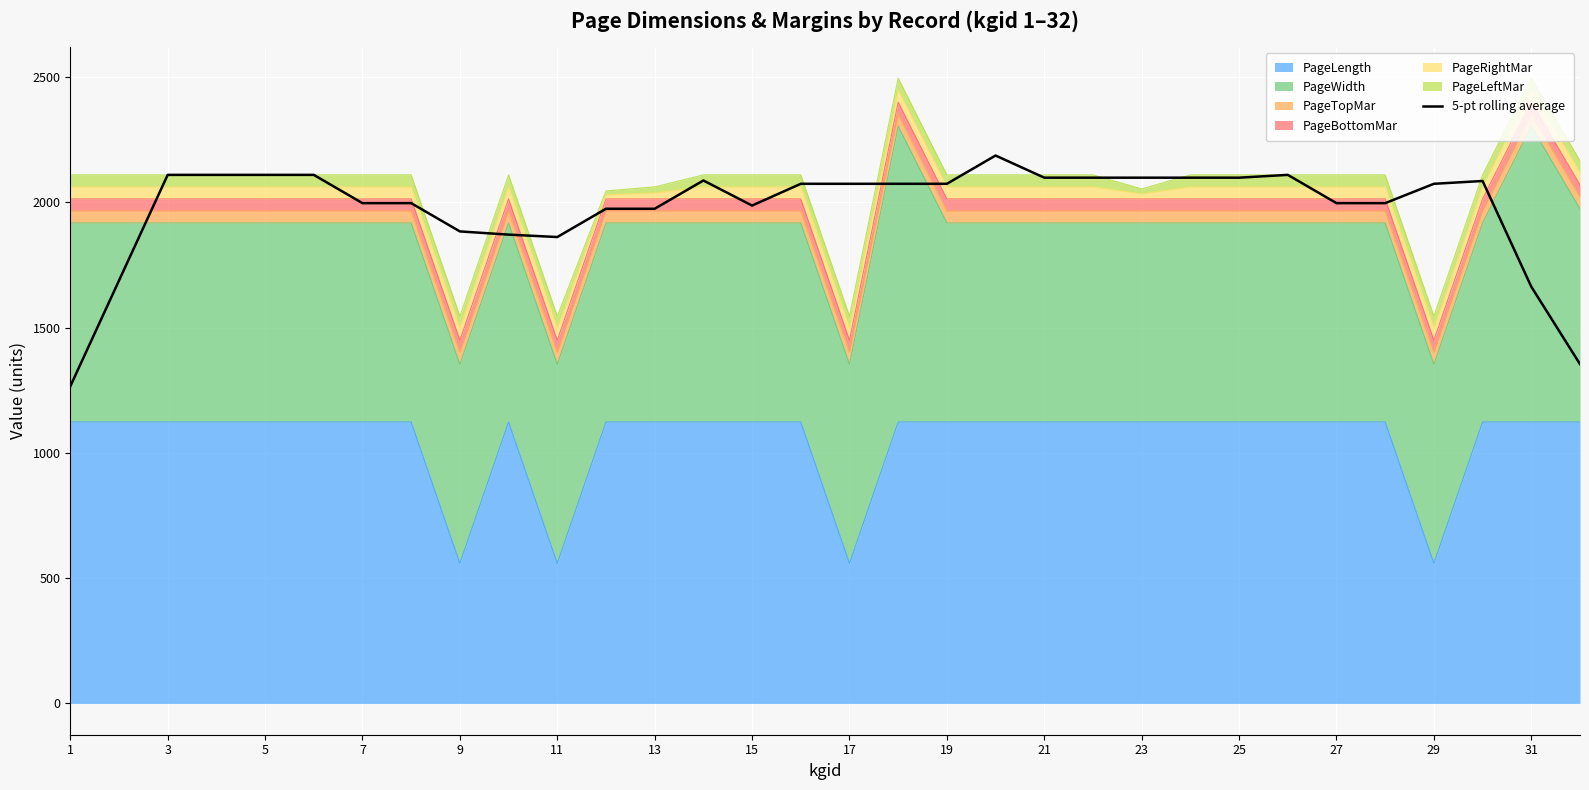

How many points are higher than both their immediate neighbors (excluding endpoints)?

4